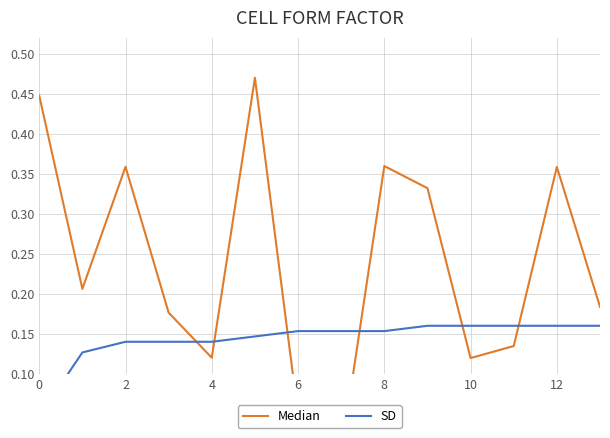

What is the maximum value for Median?

0.5